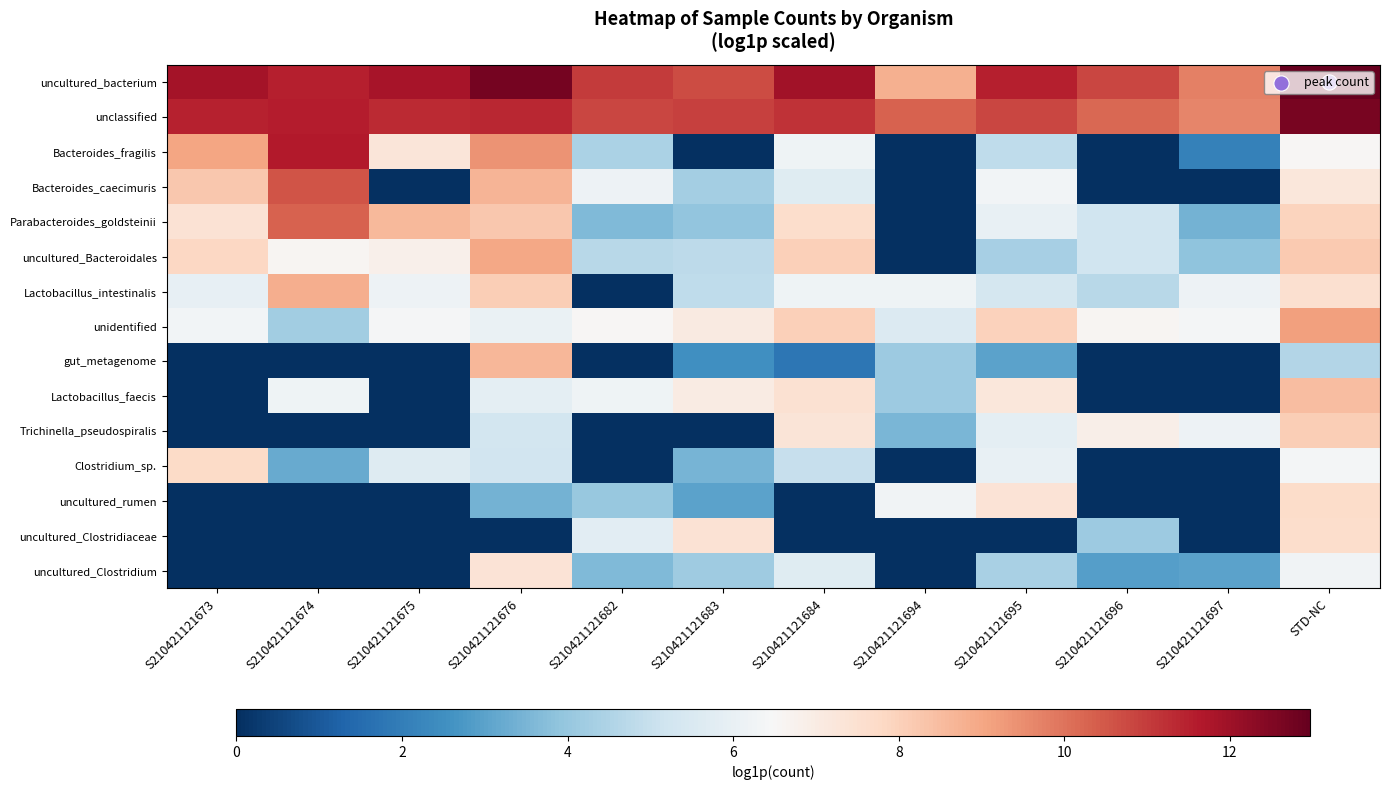

What is the total value across all series at S210421121675?

64.1